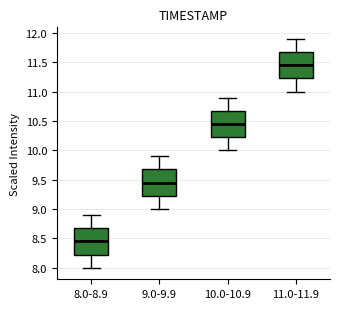

Where does the lower whisker of the box for 9.0-9.9 end on the y-axis? The values are not printed on the chart, so give them approximately, as read against the axis.

9.00